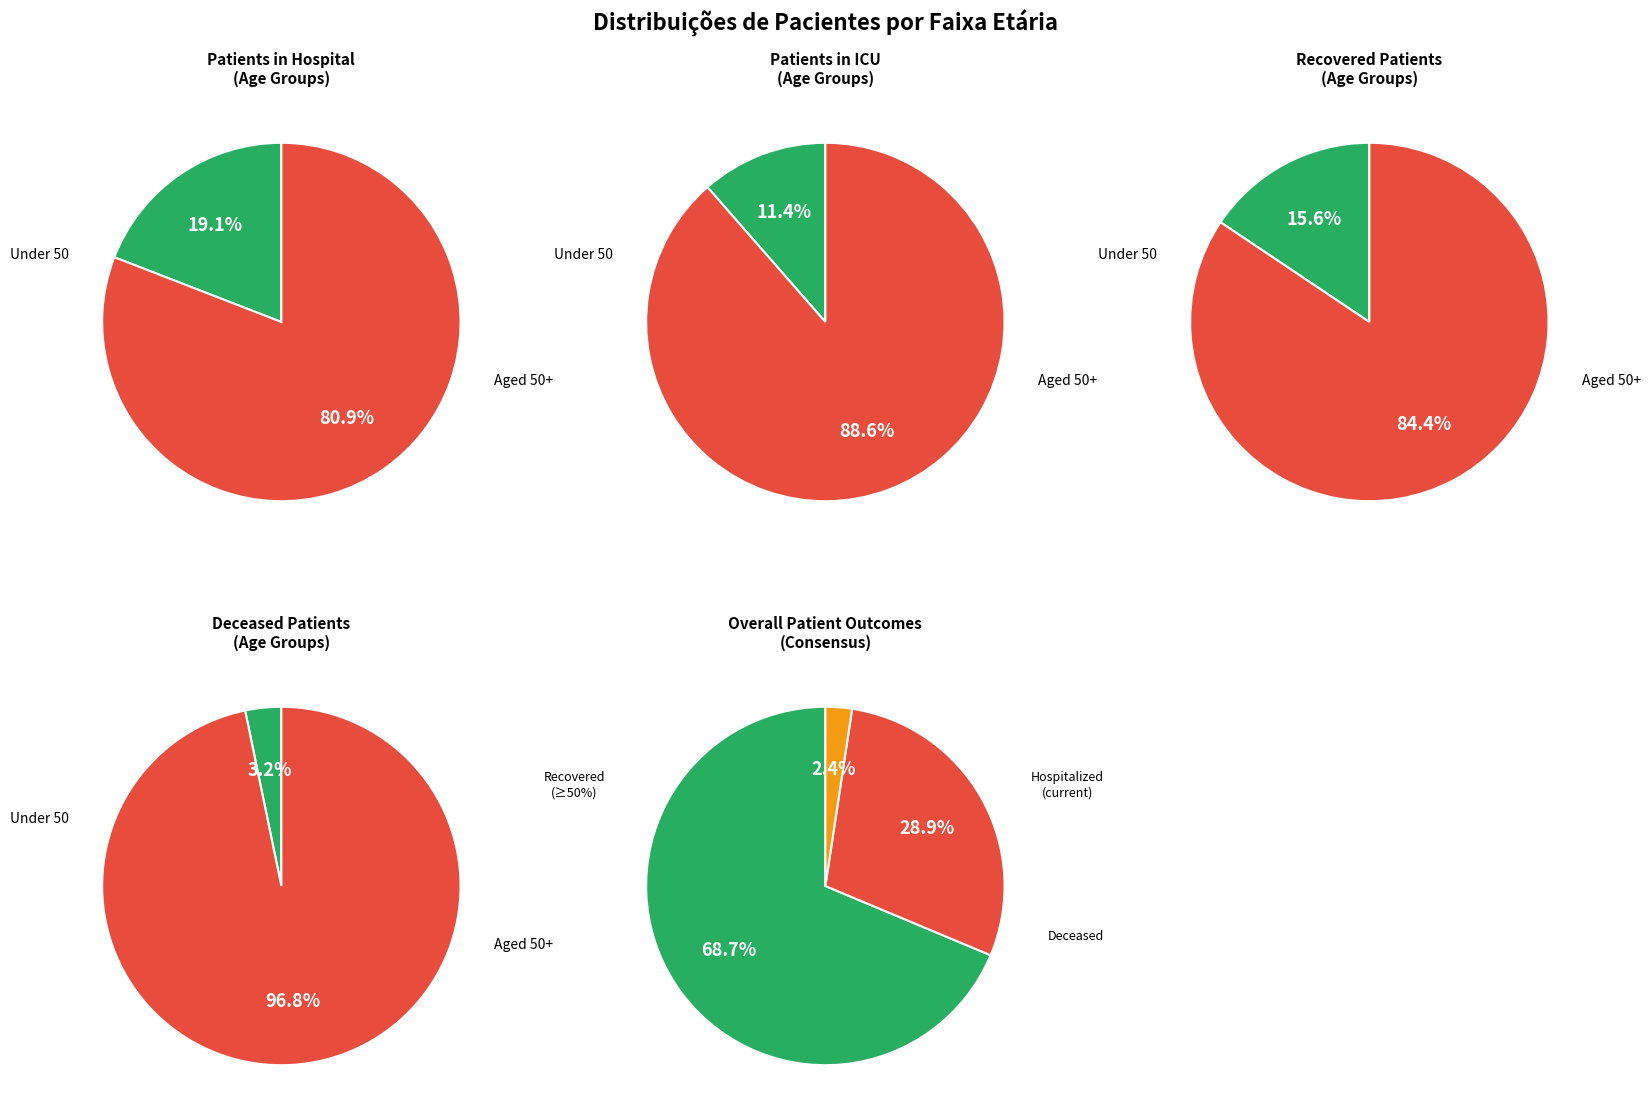

Is 45-49 the majority of the pie?

No